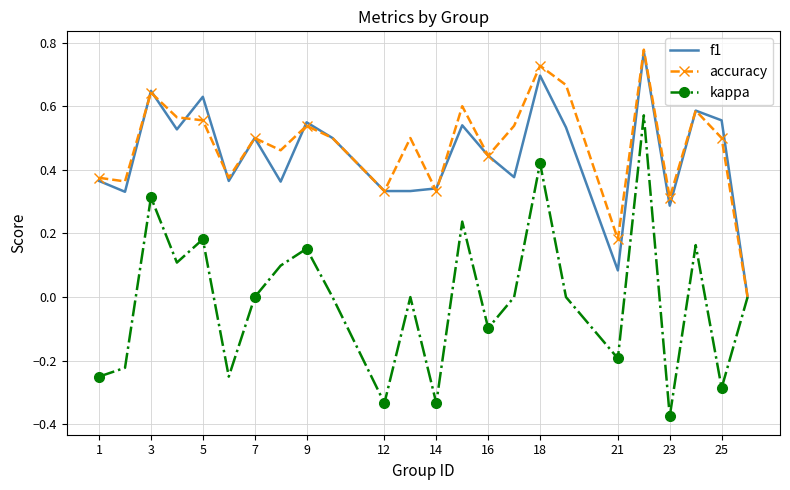

Which series has the largest range (max minus min)?

kappa